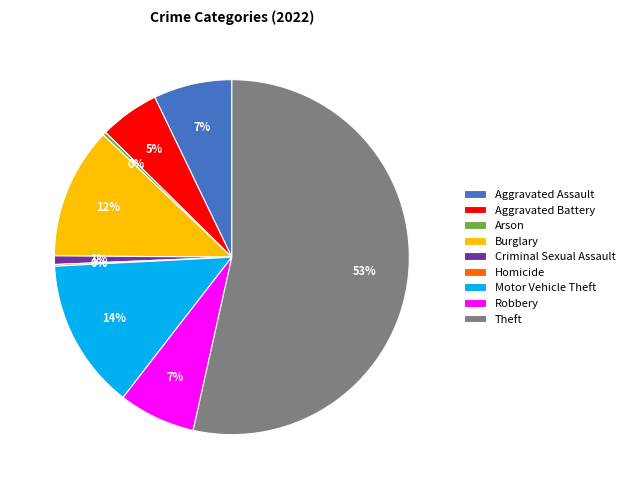

Which category has the biggest portion of the pie?

Theft